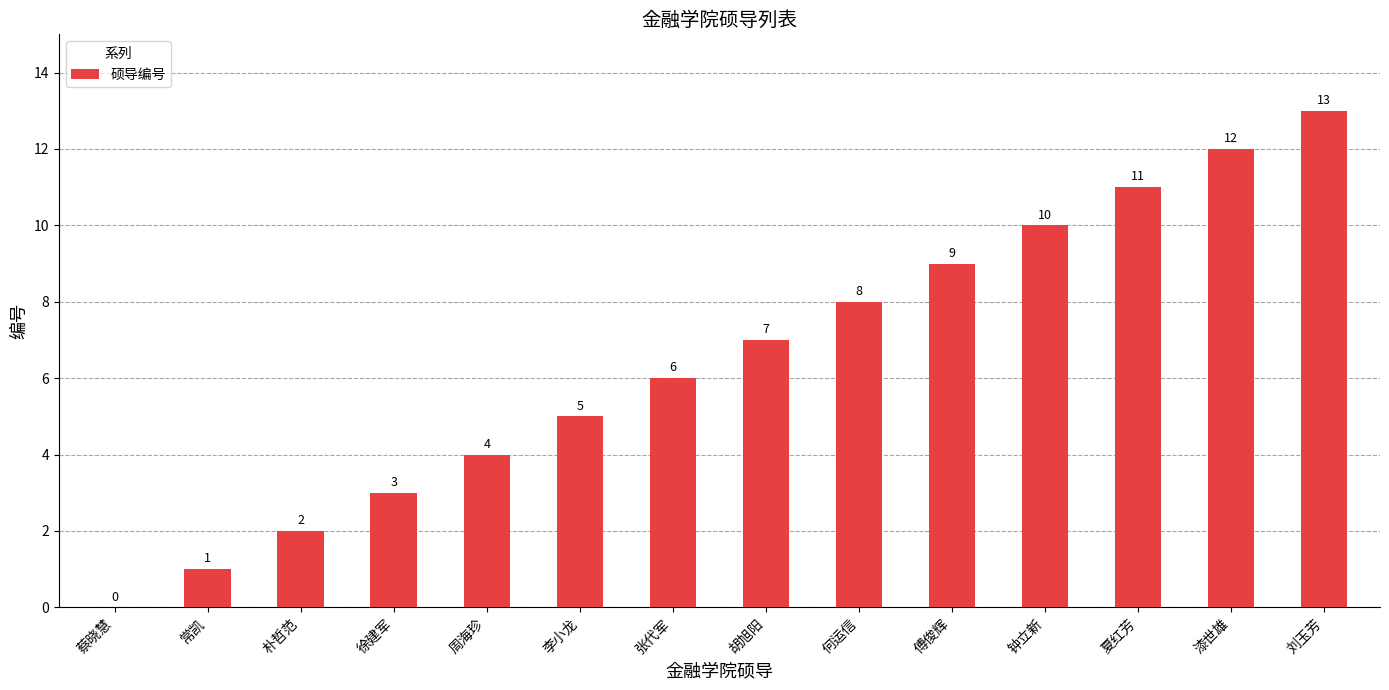

How many distinct data groups are displayed?

1